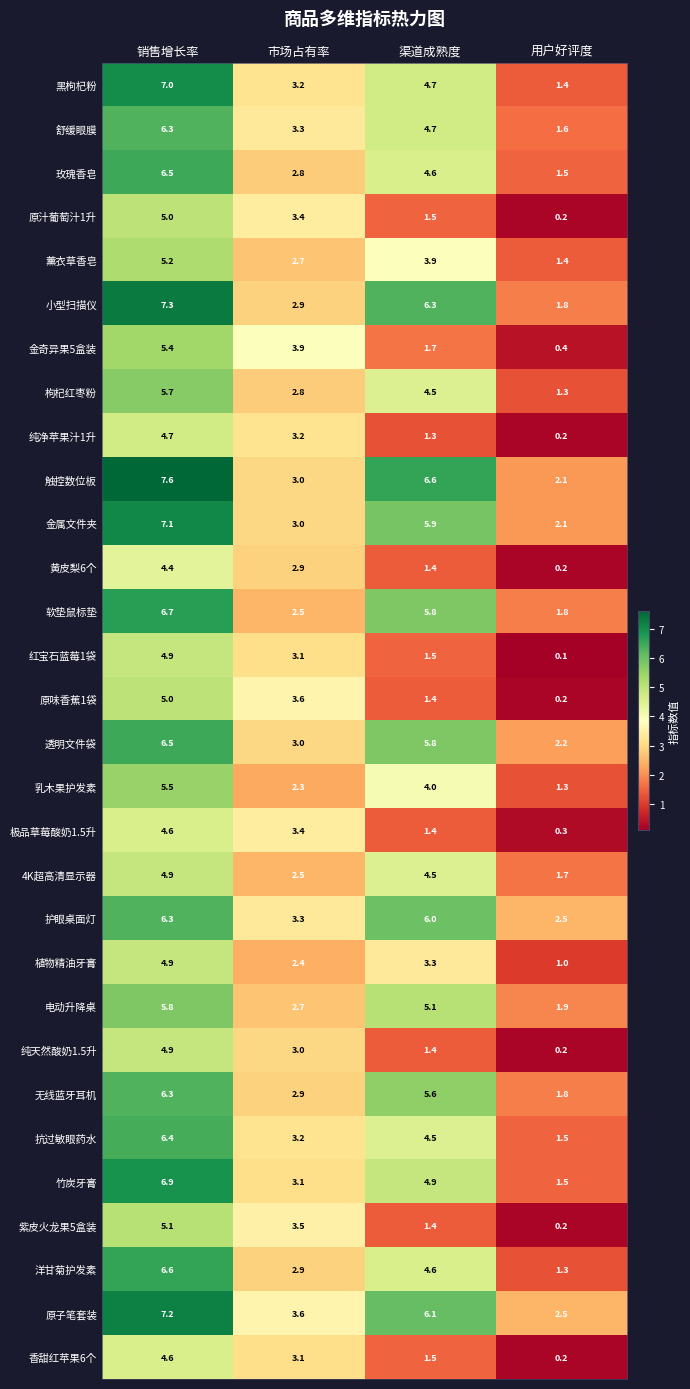

Which series has the largest total across all categories?

原子笔套装